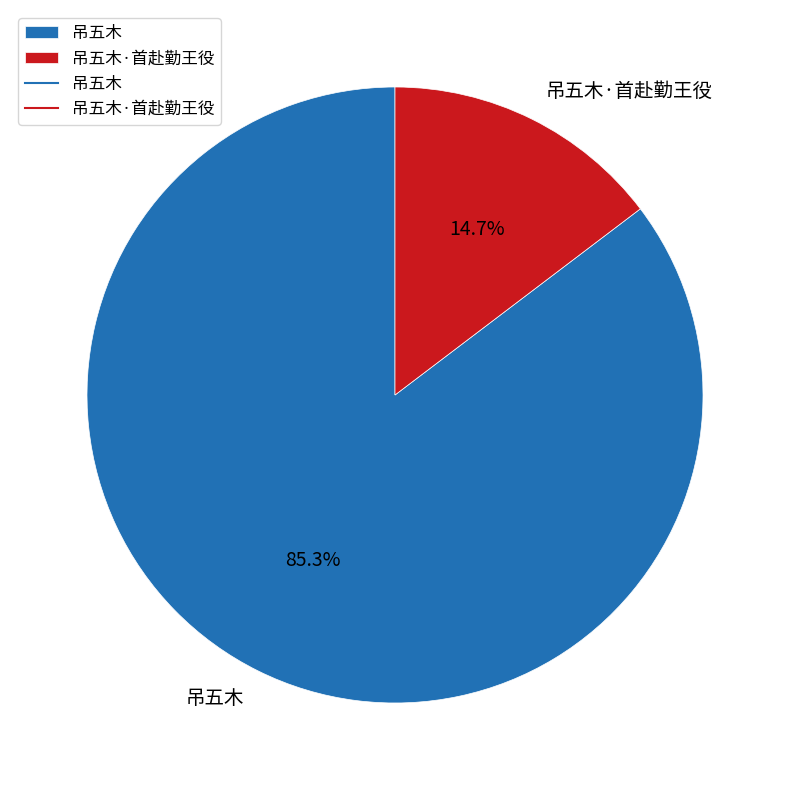

To the nearest percent, what is the difference between the 吊五木 and 吊五木·首赴勤王役 slice percentages?

71%